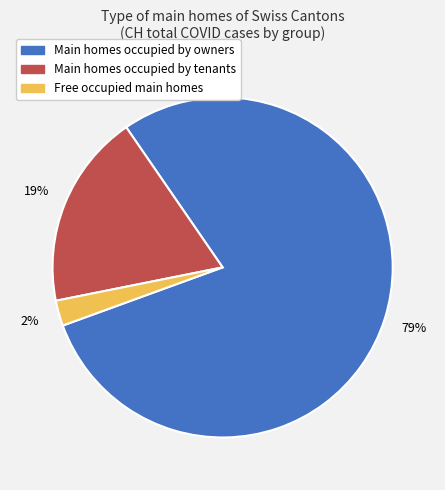

True or false: Free occupied main homes accounts for 2% of the total.

True